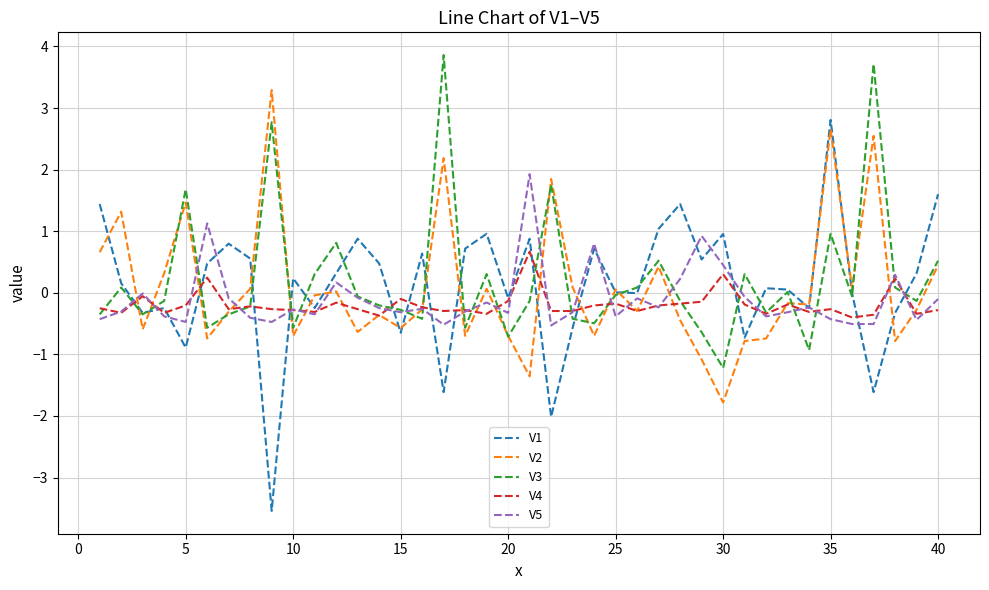

How many categories are shown in the chart?

40